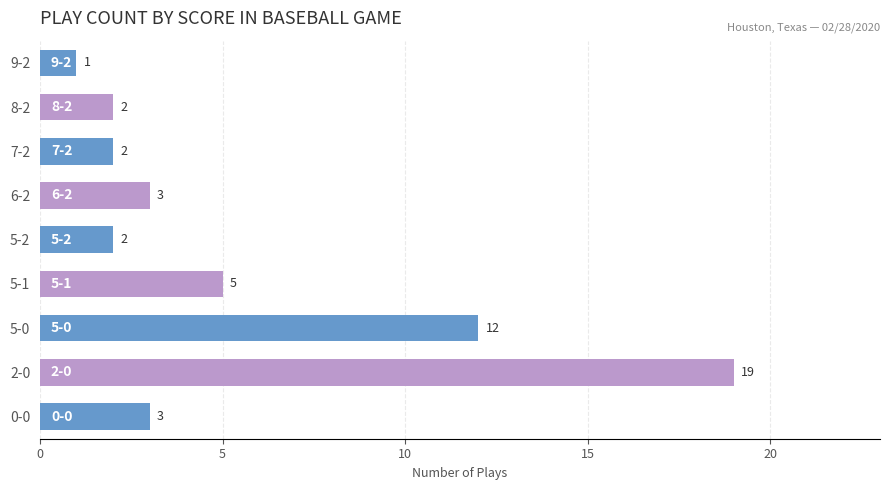

The chart shows a value of 3 at 0-0. True or false?

True